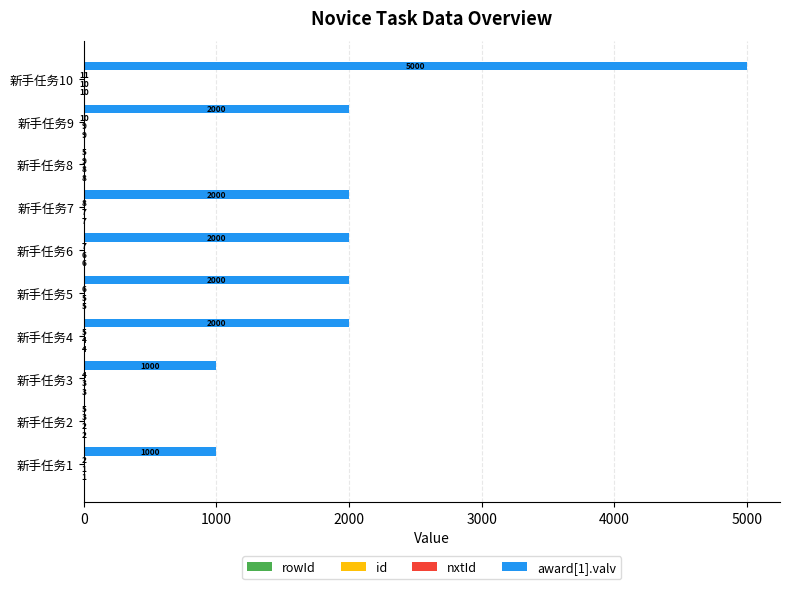

What value does the award[1].valv series have at 新手任务9, to the nearest 50?

2000